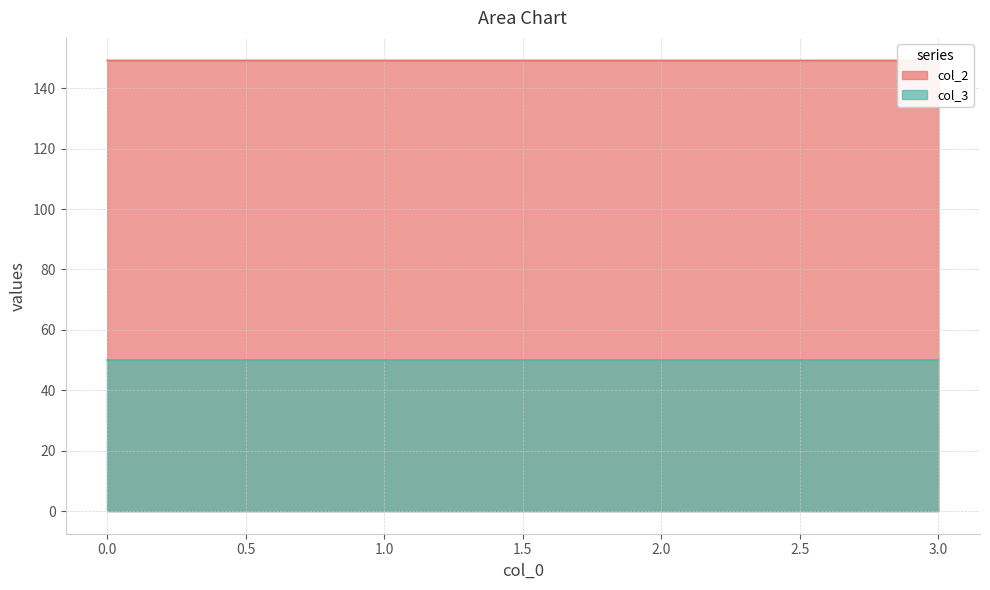

What is the maximum value shown in the chart?

149.2